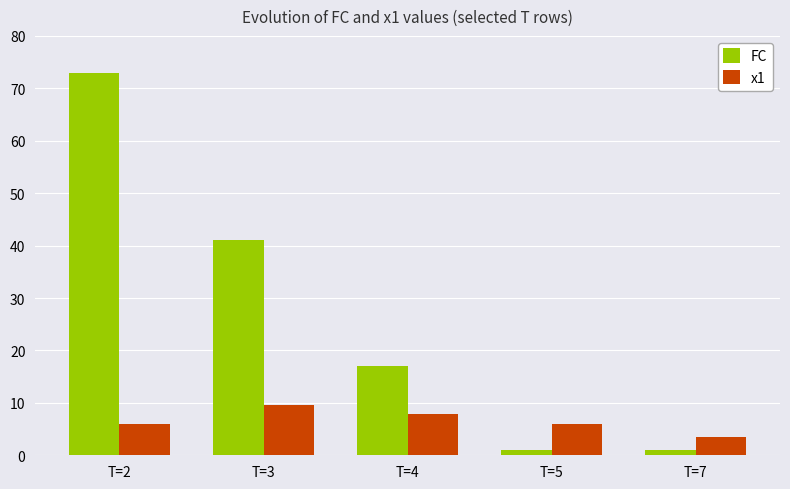

How many groups of bars are there?

5